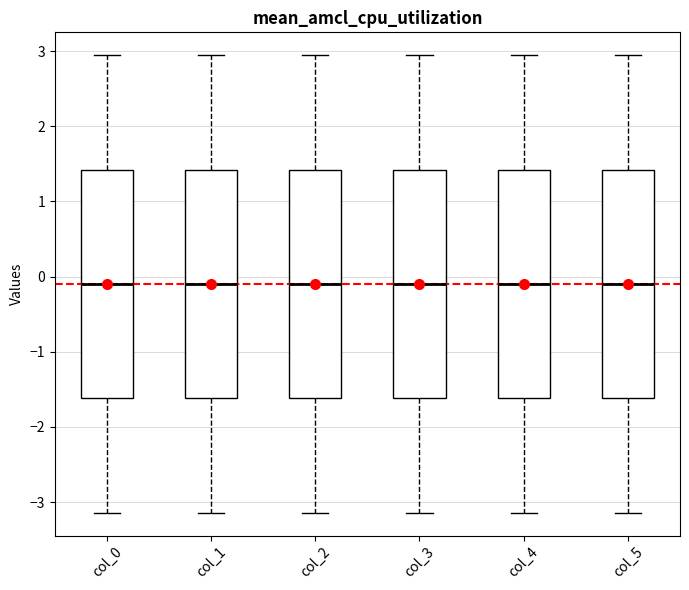

Reading left to right, transcribe this box plot: for each box, give where its median line is, the range the box spans, and where its two whiskers end, as read against the y-axis. The values are not printed on the chart, so give them approximately, as read against the axis.

col_0: median -0.1, box -1.6 to 1.4, whiskers -3.1 to 2.9
col_1: median -0.1, box -1.6 to 1.4, whiskers -3.1 to 2.9
col_2: median -0.1, box -1.6 to 1.4, whiskers -3.1 to 2.9
col_3: median -0.1, box -1.6 to 1.4, whiskers -3.1 to 2.9
col_4: median -0.1, box -1.6 to 1.4, whiskers -3.1 to 2.9
col_5: median -0.1, box -1.6 to 1.4, whiskers -3.1 to 2.9